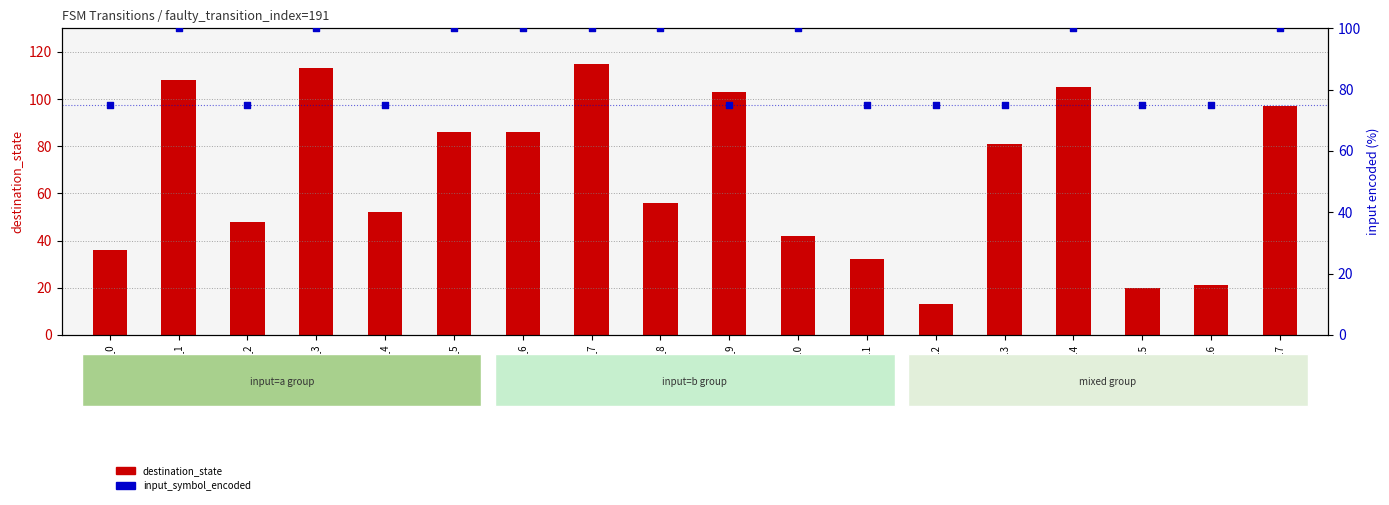

Which series contains the highest Y value?

destination_state